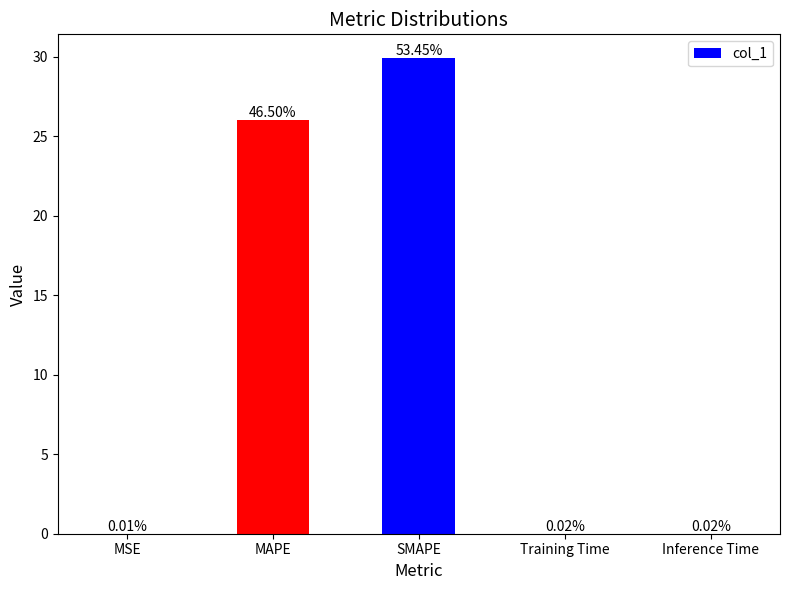

Are the bars horizontal?

No